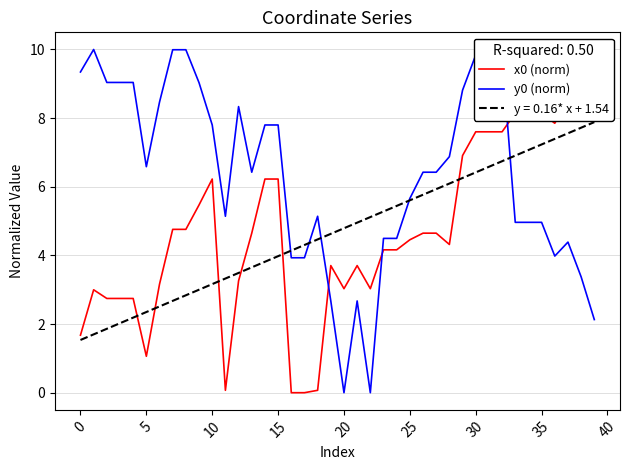

What is the total value across all series at 29?

15.7